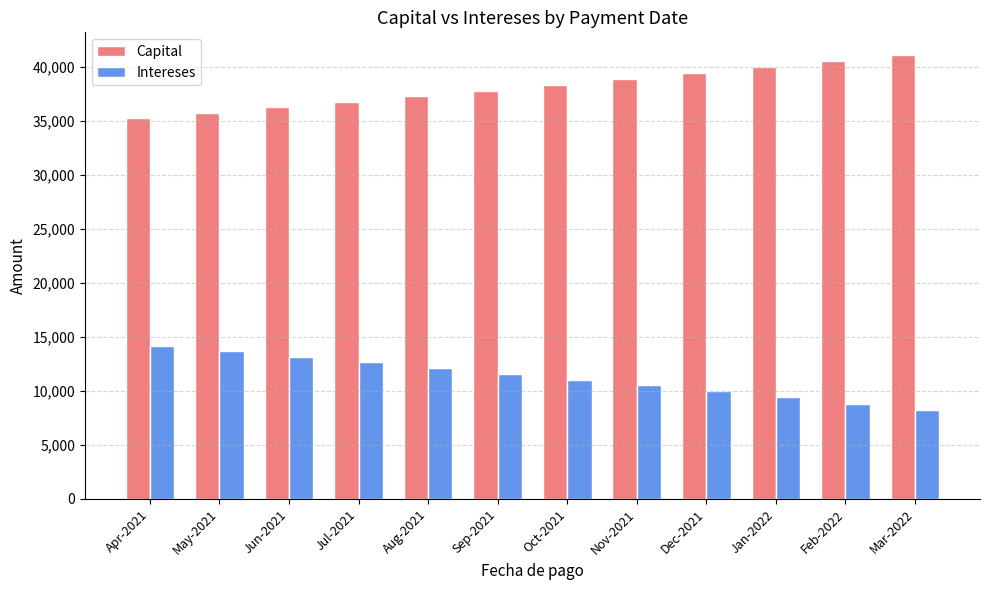

At how many categories does at least one series exceed 23292?

12